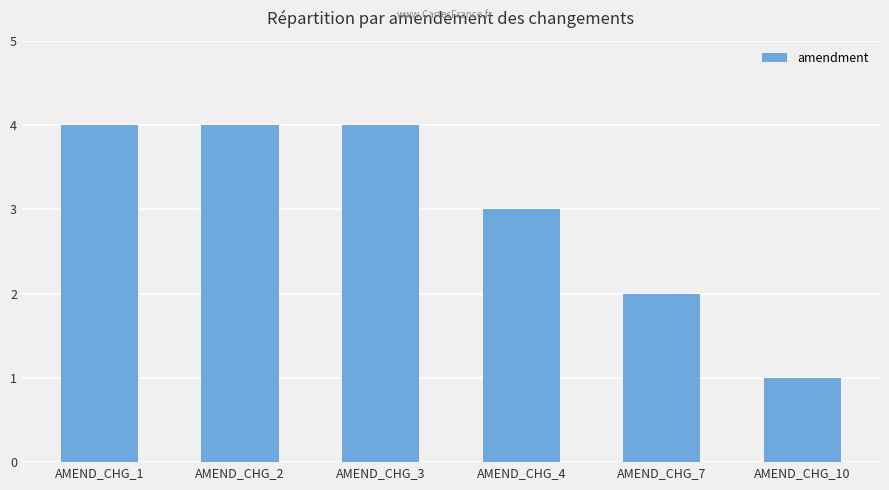

Which category has the lowest value across all series?

AMEND_CHG_10